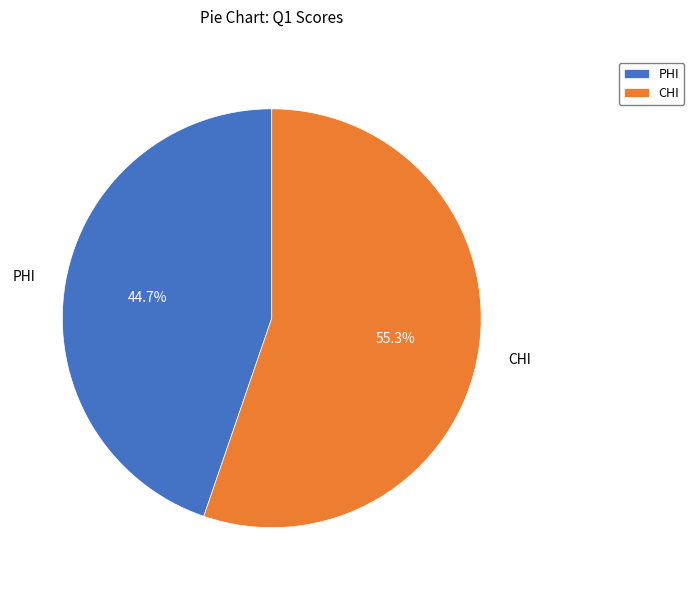

Do PHI and CHI together represent more than half of the pie?

Yes